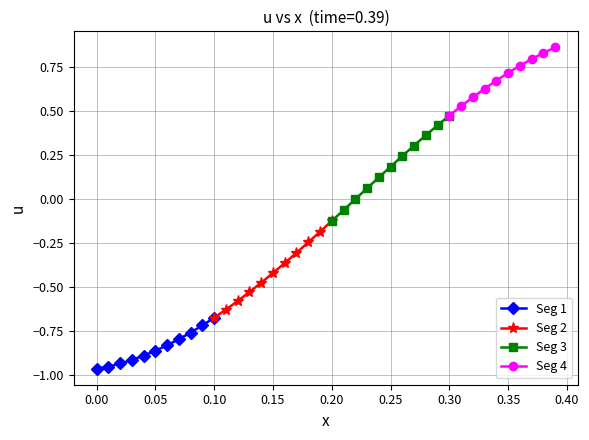

How many negative values are there?

23